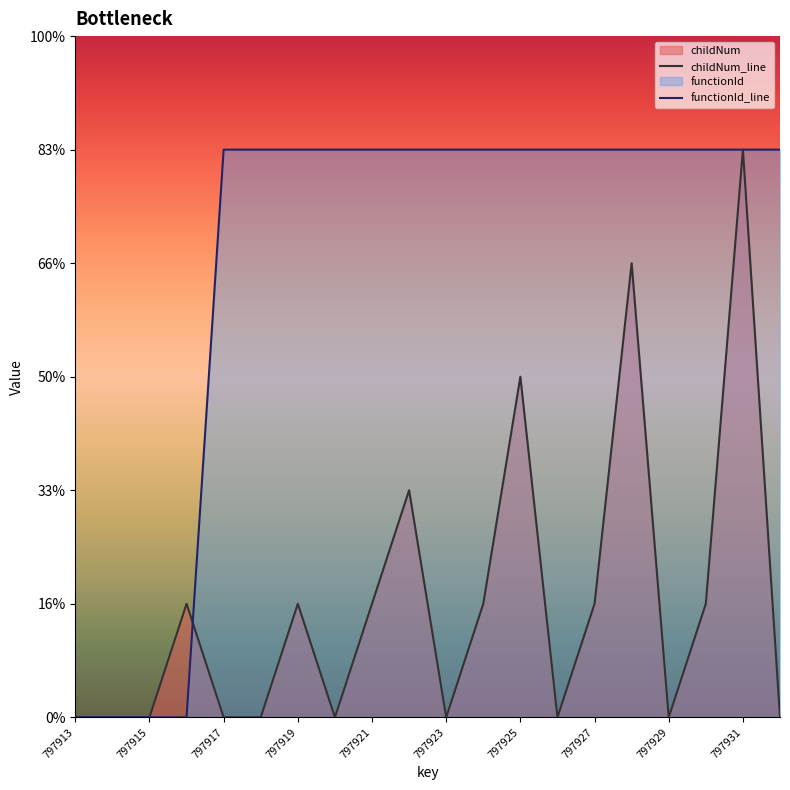

Does the chart display data point markers on the line(s)?

No